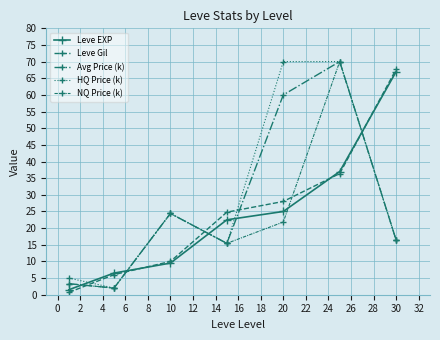

What is the difference between the maximum and minimum values in the HQ Price (k) series?

68.0